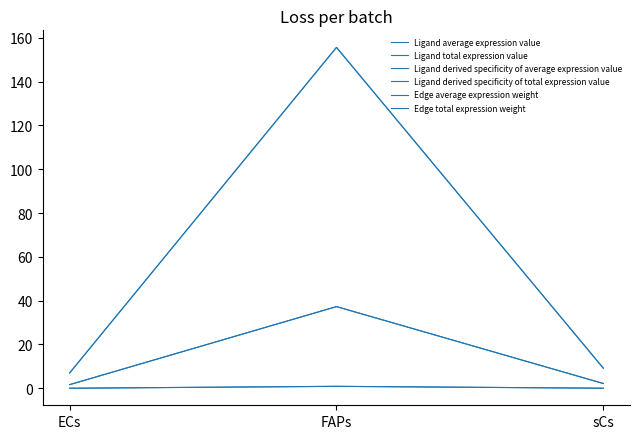

Does the chart have visible grid lines?

No